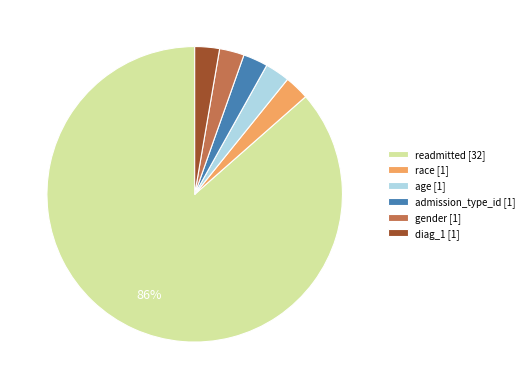

Combined, do admission_type_id and readmitted account for over 50%?

Yes